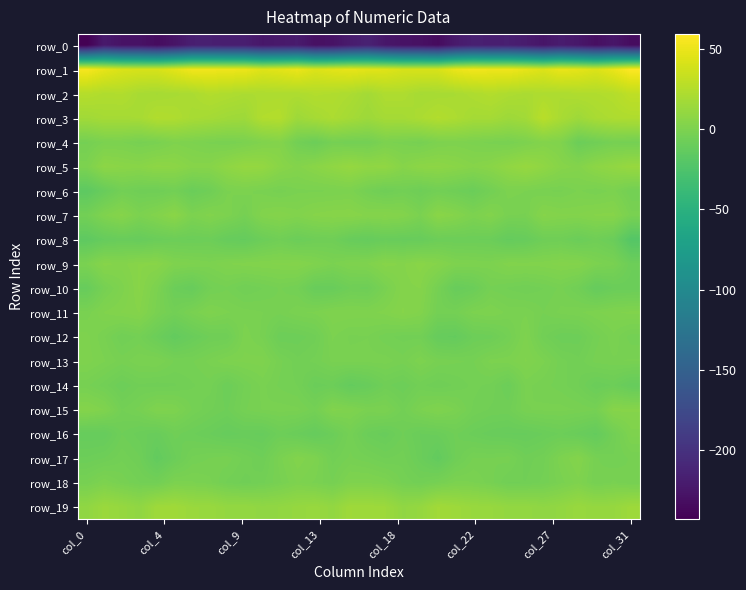

What is the minimum value shown in the chart?

-243.4